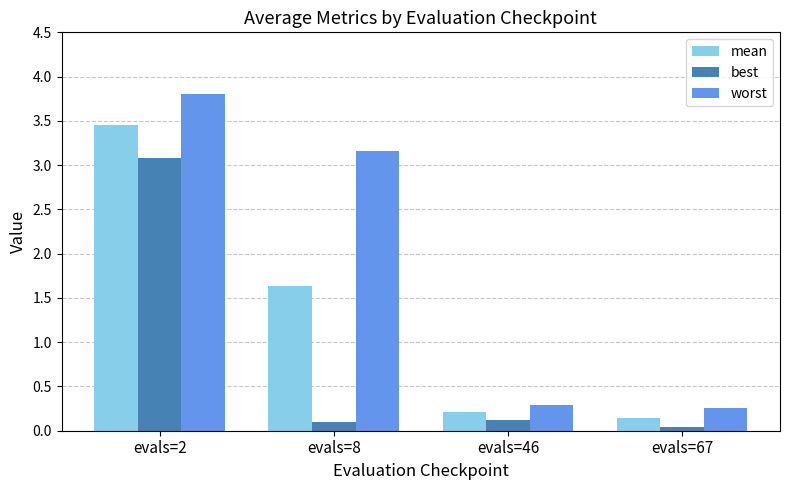

What is the highest value of the best series?

3.1